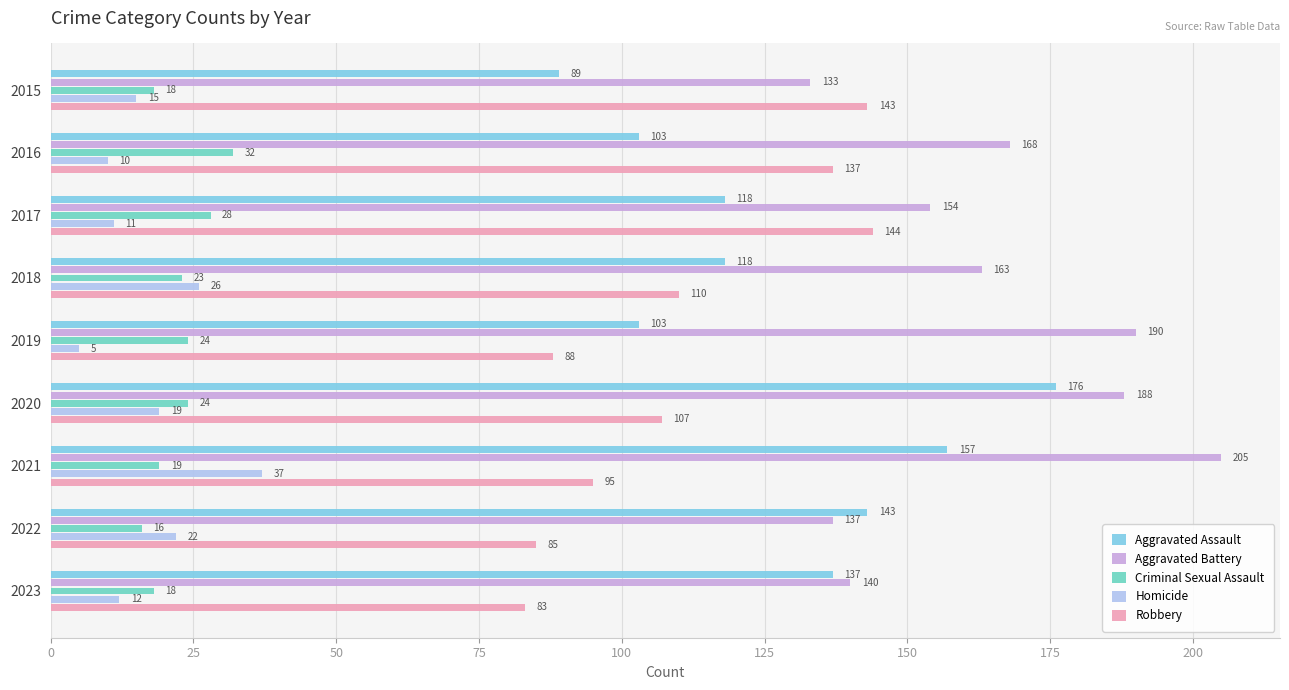

How many distinct data groups are displayed?

5